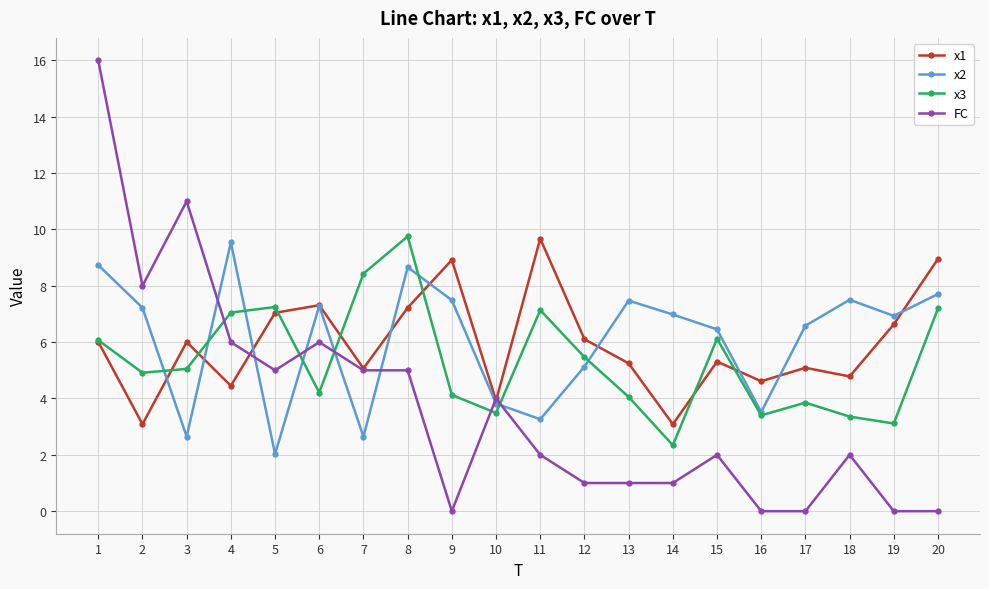

The value of FC at 20 is -5.7. True or false?

False